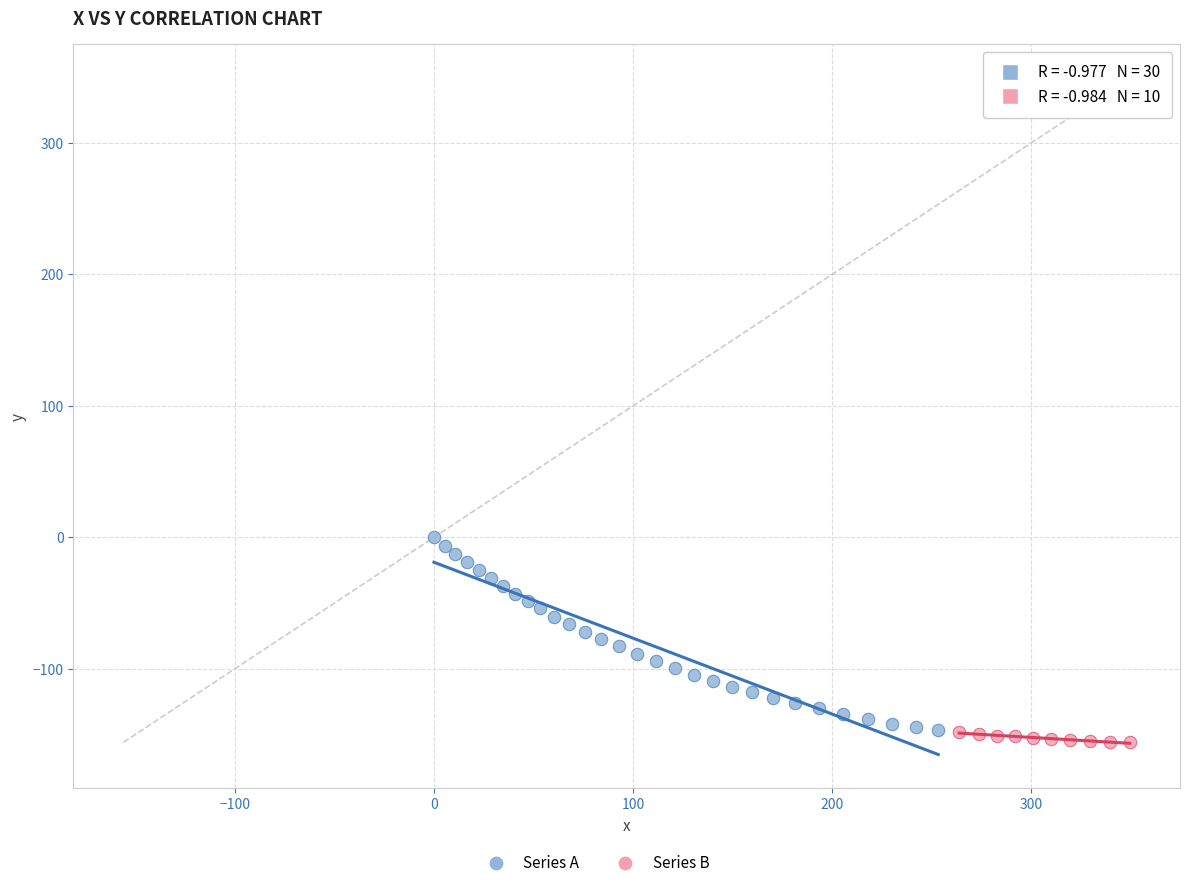

Which series reaches the minimum Y coordinate?

Series B